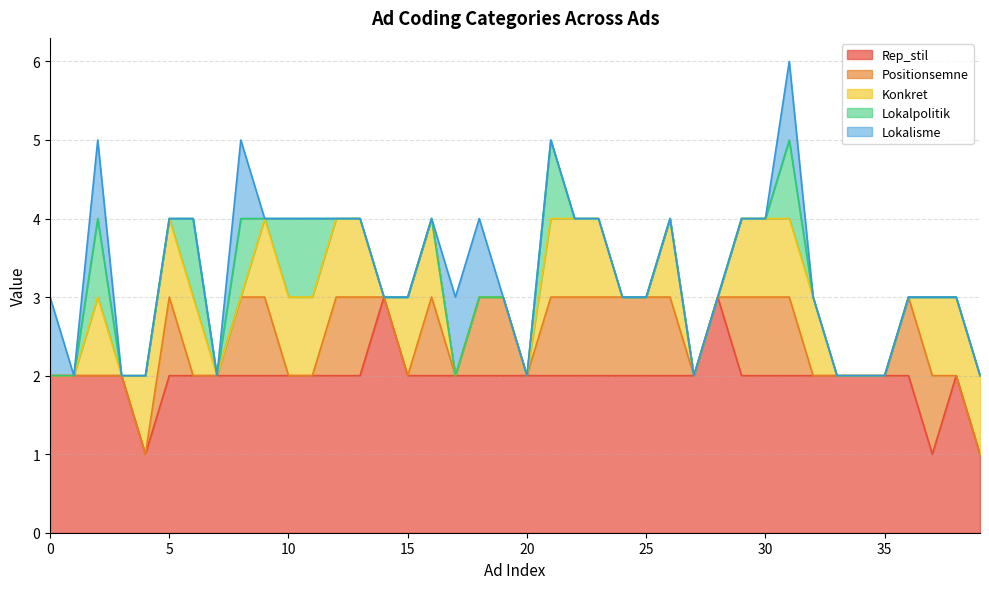

True or false: Positionsemne has more than 1 points higher than both neighbors.

True